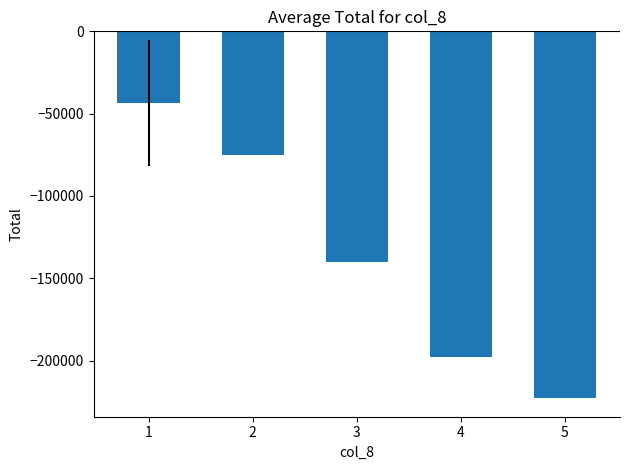

Are the bars horizontal?

No